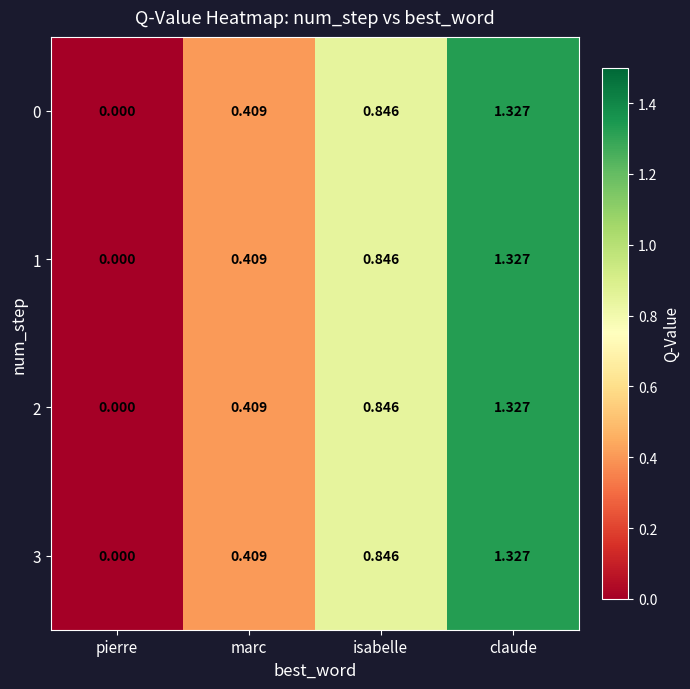

Count the number of categories in the chart.

4